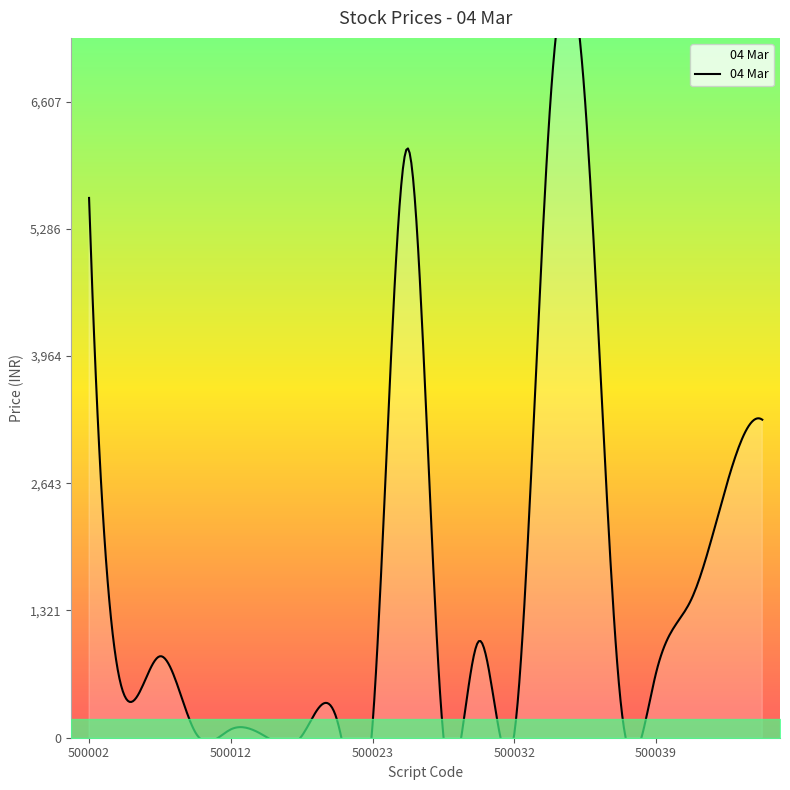

Reading right to left, what are all the values shown in this chart?

500042=3303.0	500041=2634.5	500040=1439.0	500039=670.0	500038=384.0	500034=6607.6	500033=6494.7	500032=35.9	500031=1003.0	500028=20.3	500027=6120.0	500023=132.8	500020=182.5	500016=16.9	500014=8.3	500012=86.5	500009=55.4	500008=846.0	500003=437.1	500002=5606.1